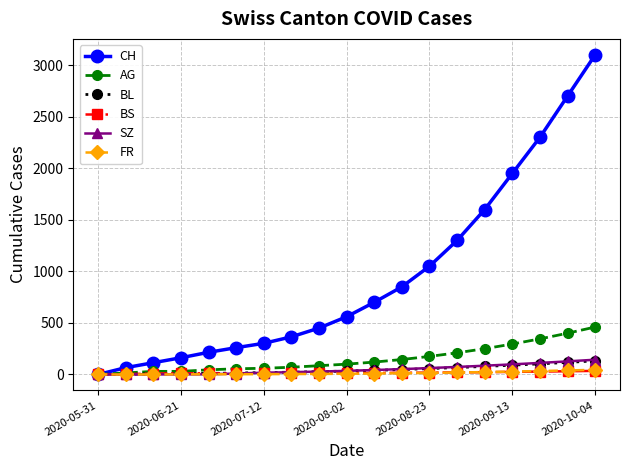

What is the difference between the second highest and minimum values in the BS series?

31